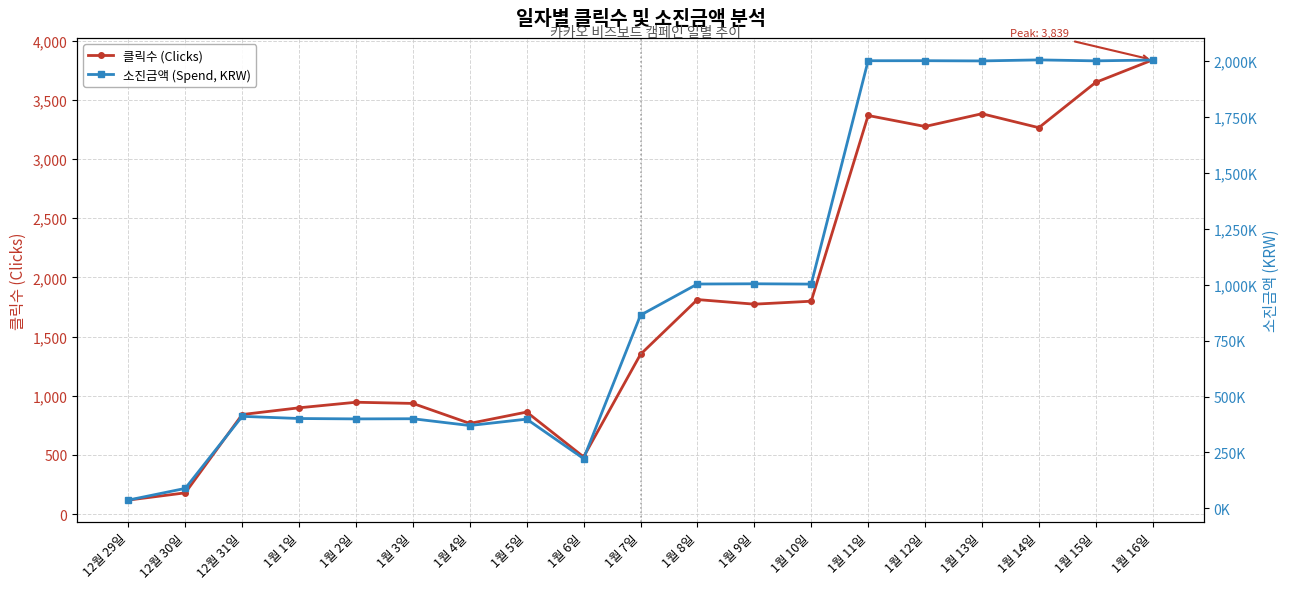

Which has a higher value, 1월 12일 or 1월 3일?

1월 12일